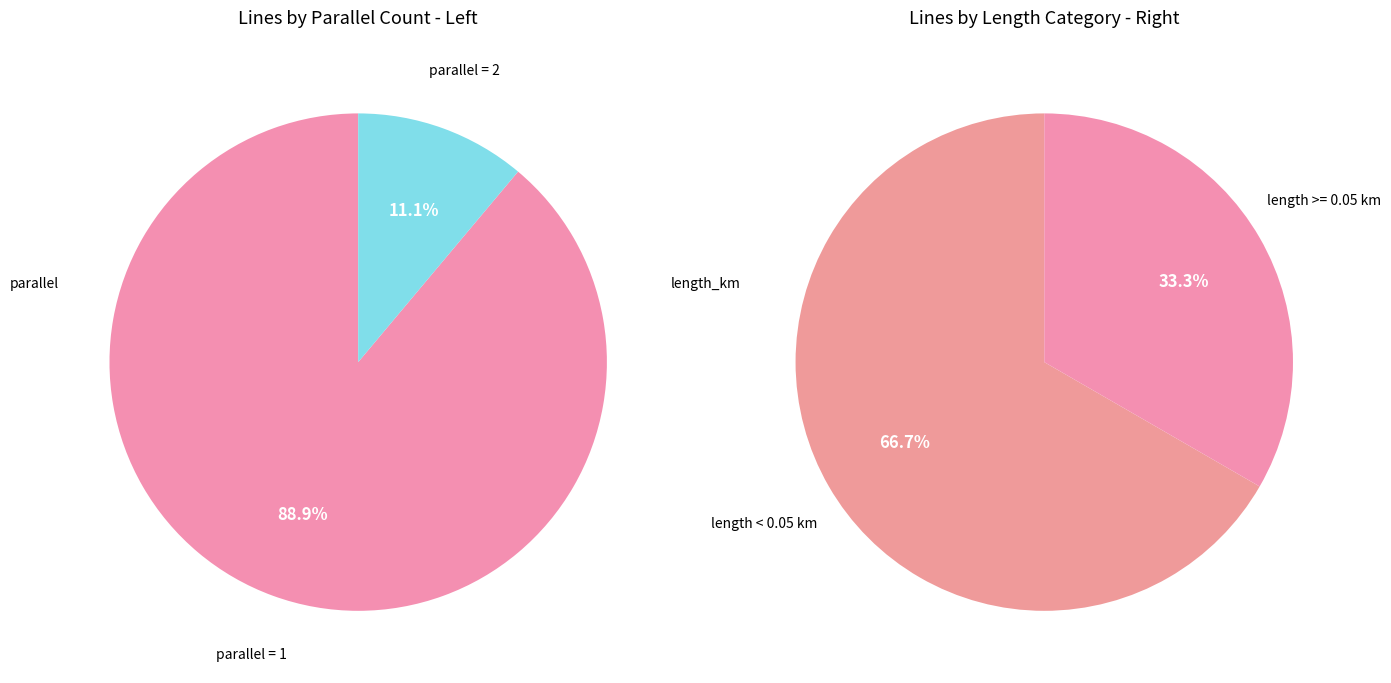

What portion of the pie excludes parallel=2?

88.9%